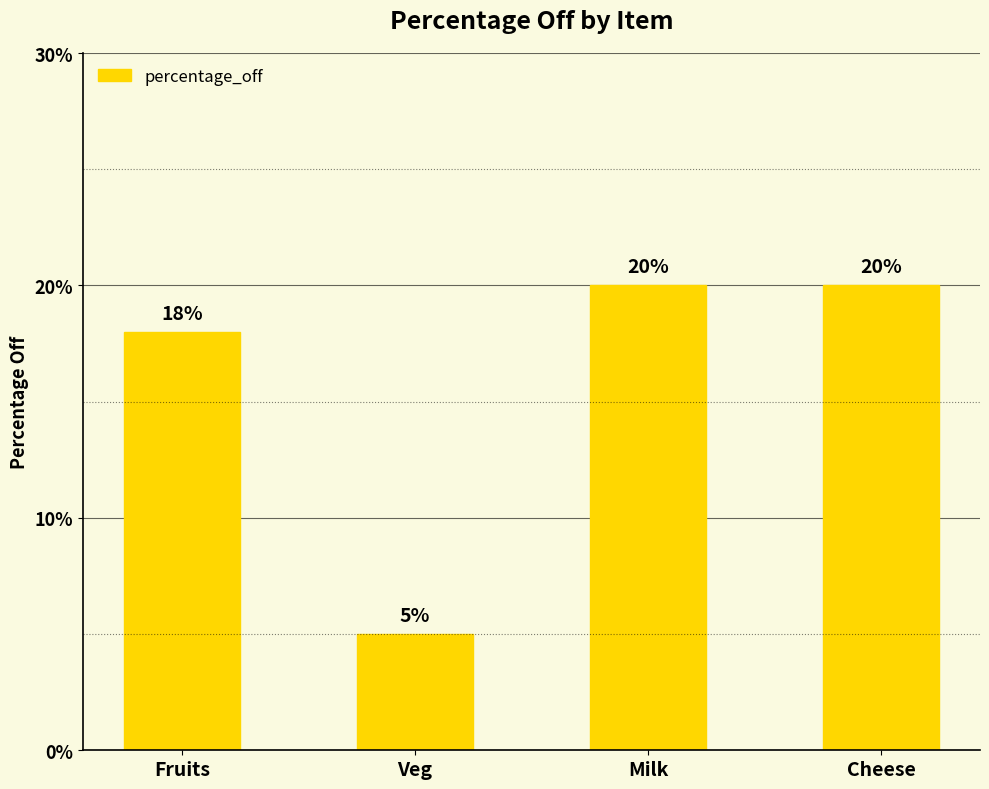

Count the values in the range 18 to 20.

3